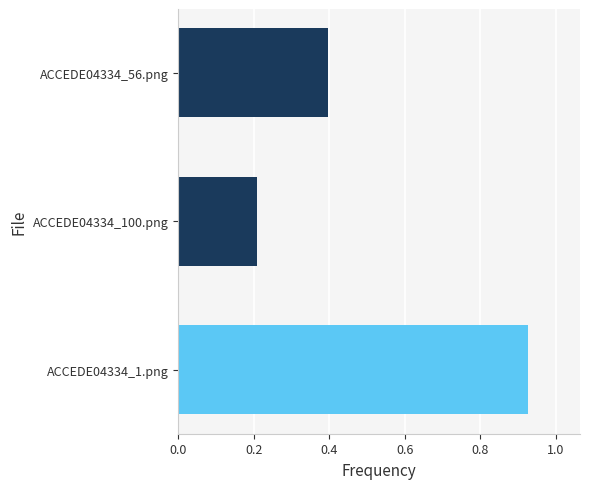

What is the difference between the values at ACCEDE04334_1.png and ACCEDE04334_56.png?

0.5